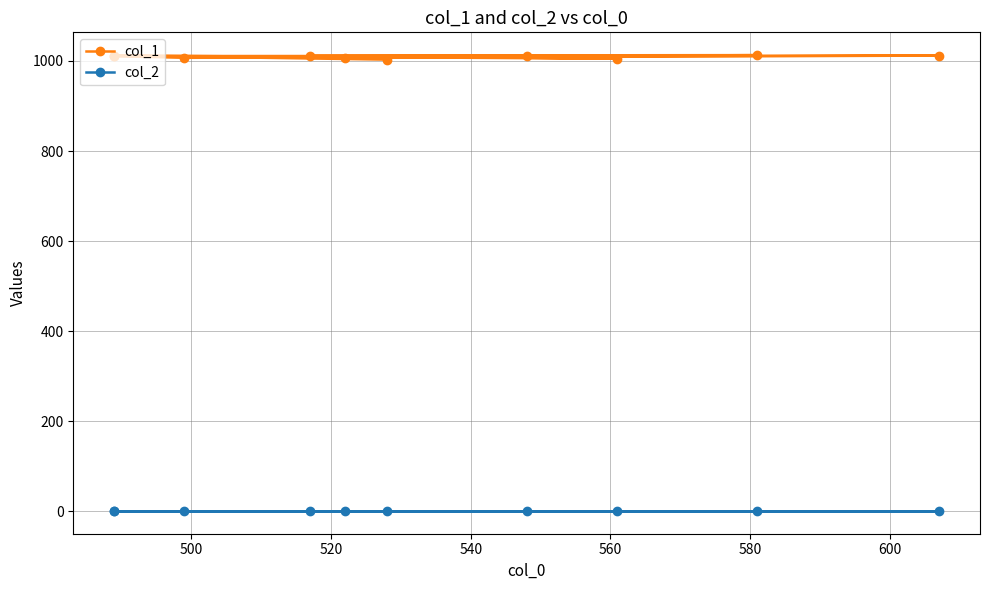

True or false: col_2 and col_1 intersect in this chart.

False